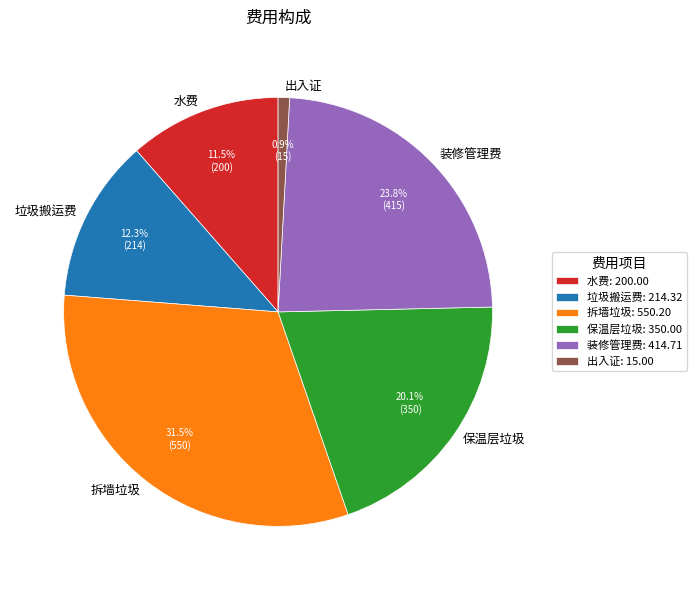

To the nearest percent, what is the difference between the 水费 and 装修管理费 slice percentages?

12%